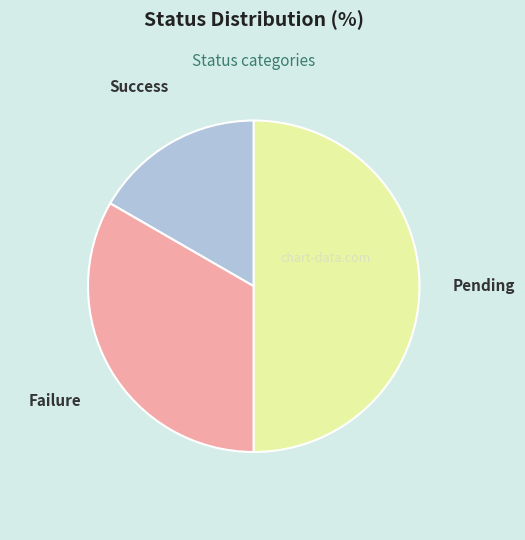

Does Success account for over 50% of the chart?

No